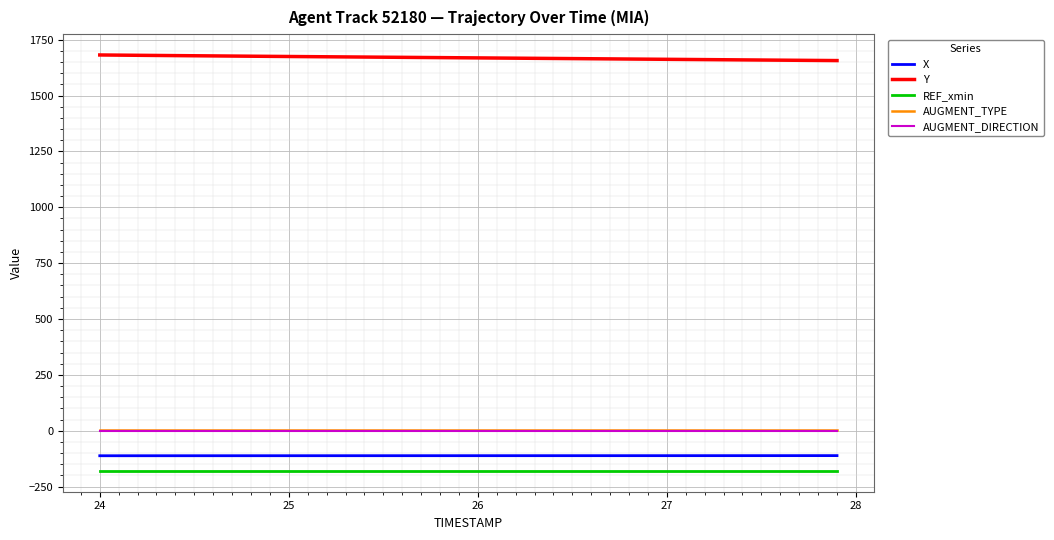

Which series has the largest range (max minus min)?

Y